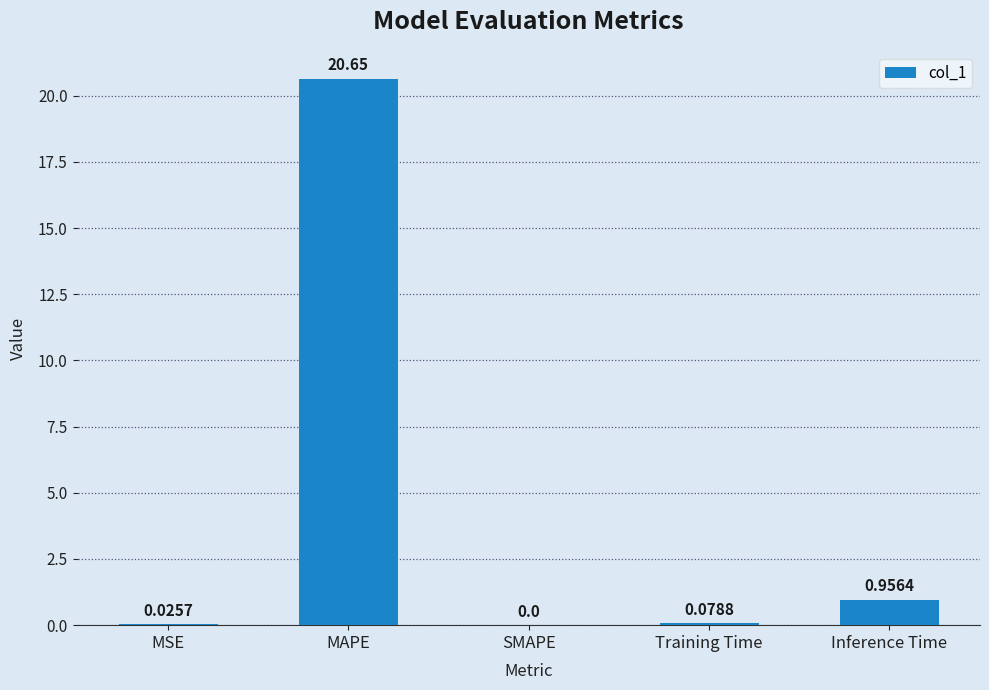

Which label corresponds to the largest value in the chart?

MAPE